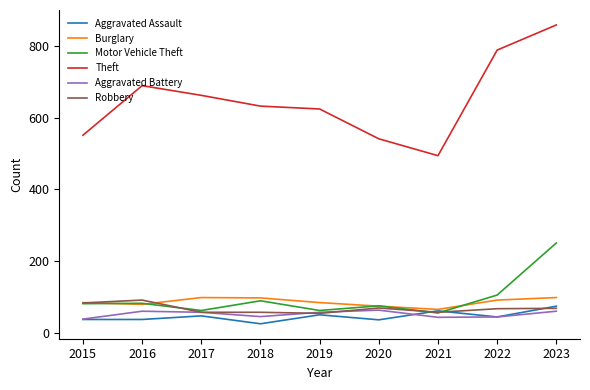

What are all the series names shown in the legend?

Aggravated Assault, Burglary, Motor Vehicle Theft, Theft, Aggravated Battery, Robbery